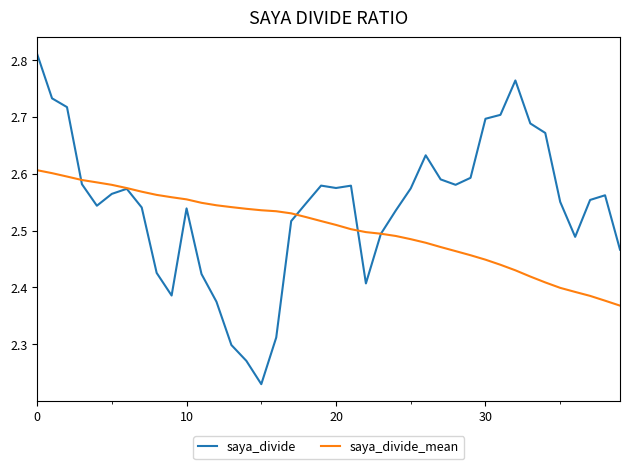

Which series has the largest range (max minus min)?

saya_divide